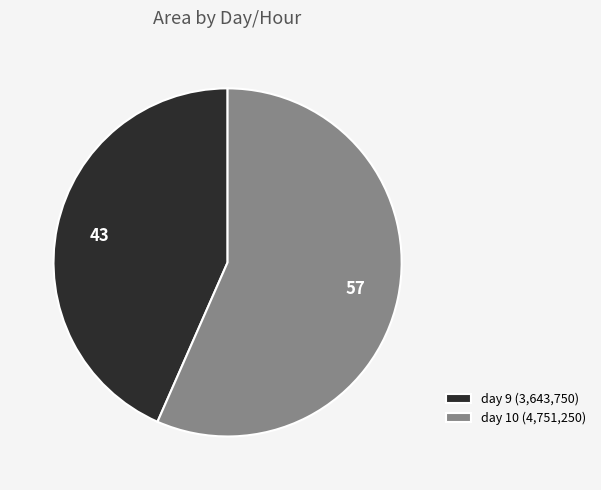

Rank the categories by value from lowest to highest.

day 9 (3,643,750), day 10 (4,751,250)